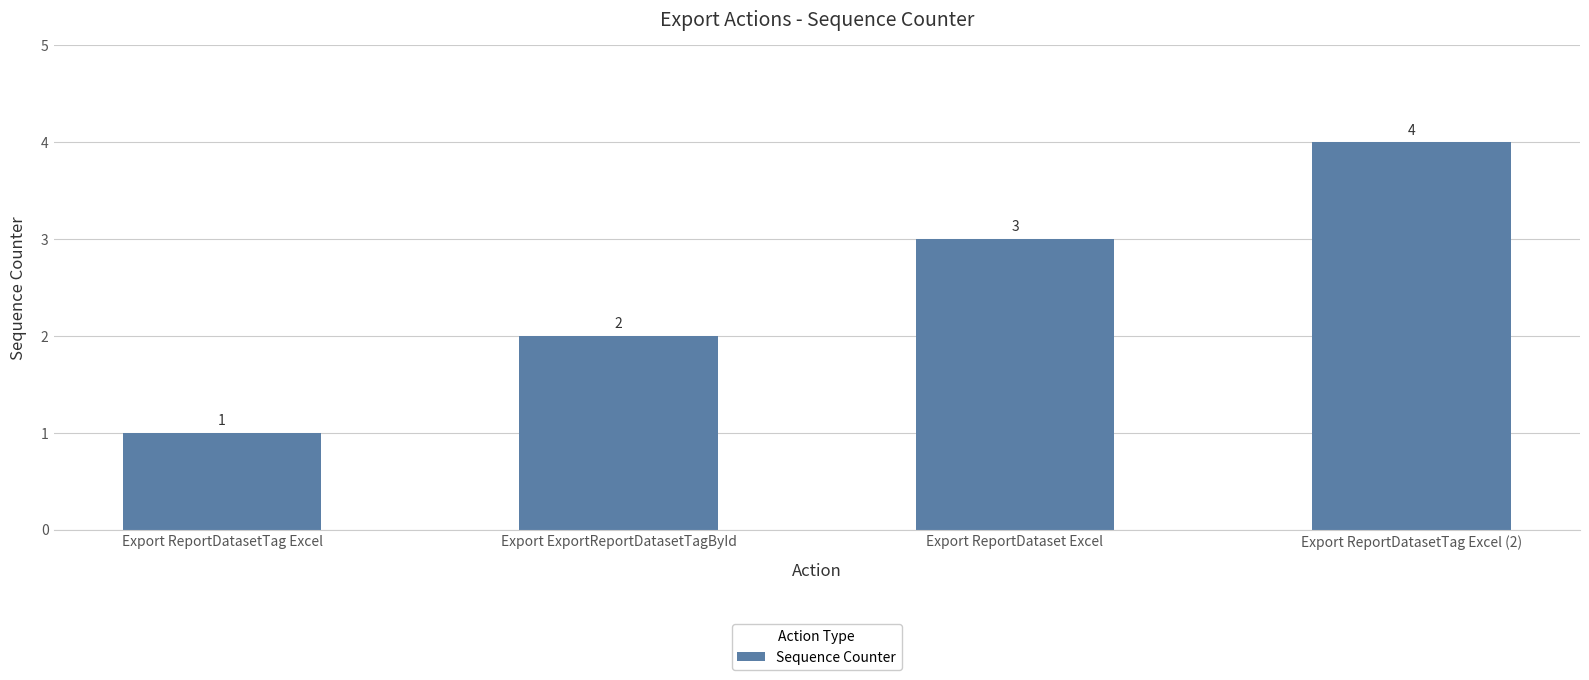

Which label corresponds to the smallest value in the chart?

Export ReportDatasetTag Excel